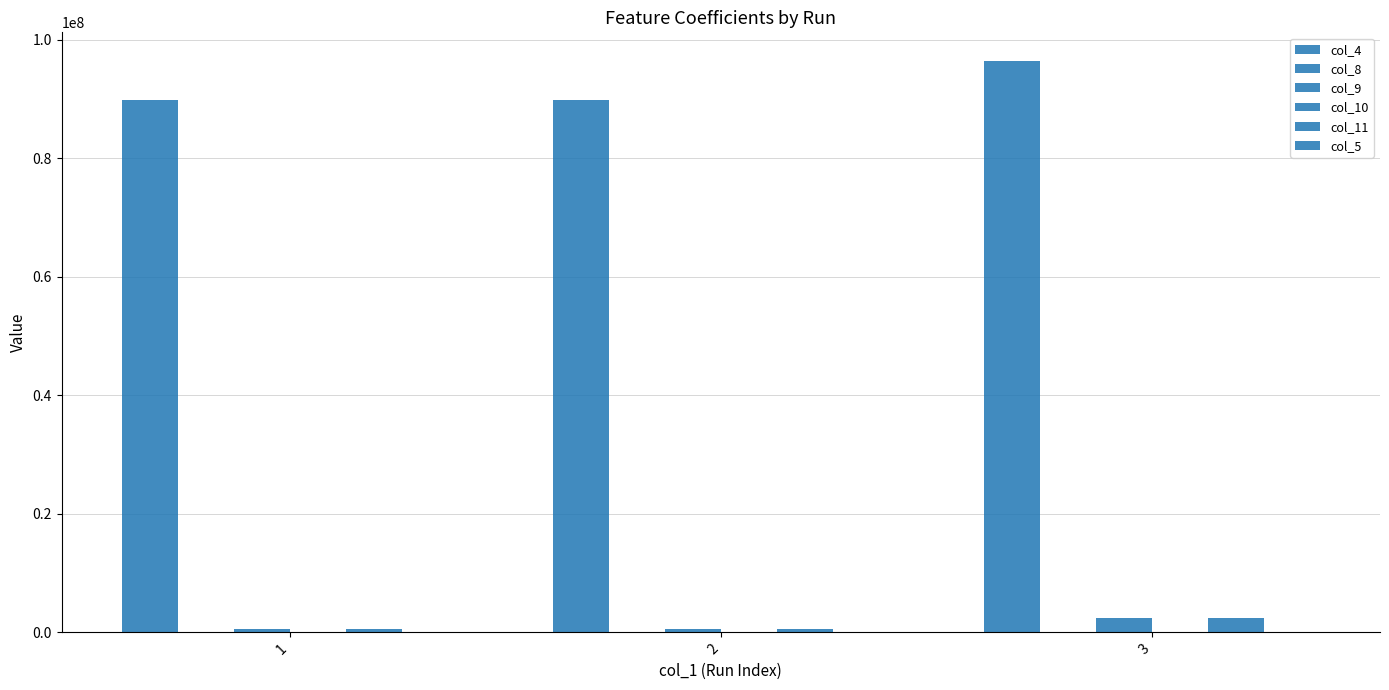

What is the sum of all col_5 values?

0.2